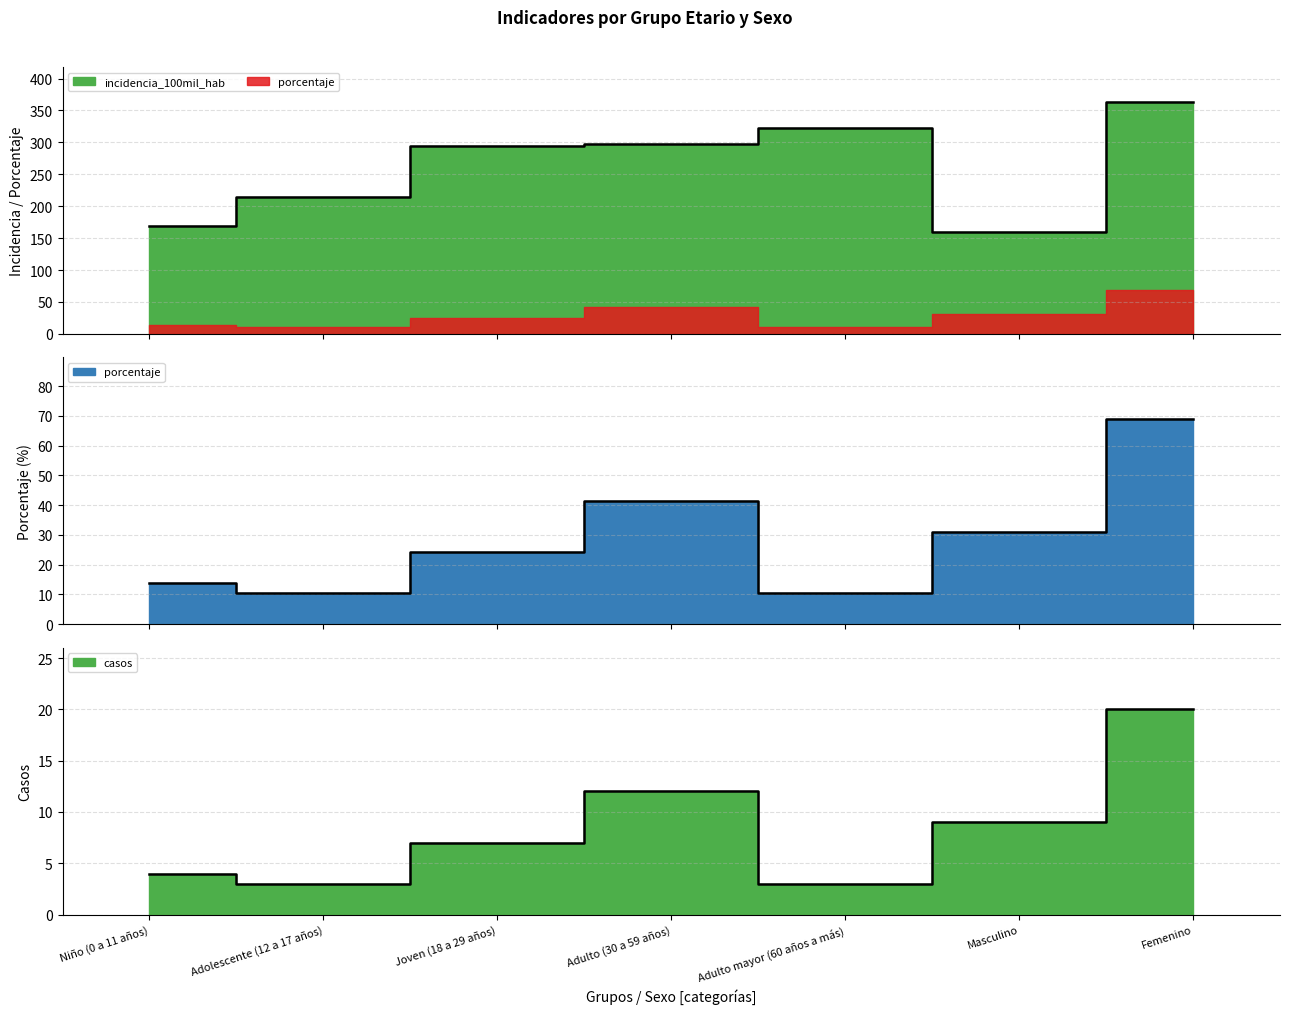

What is the sum of all incidencia_100mil_hab values?

1821.4